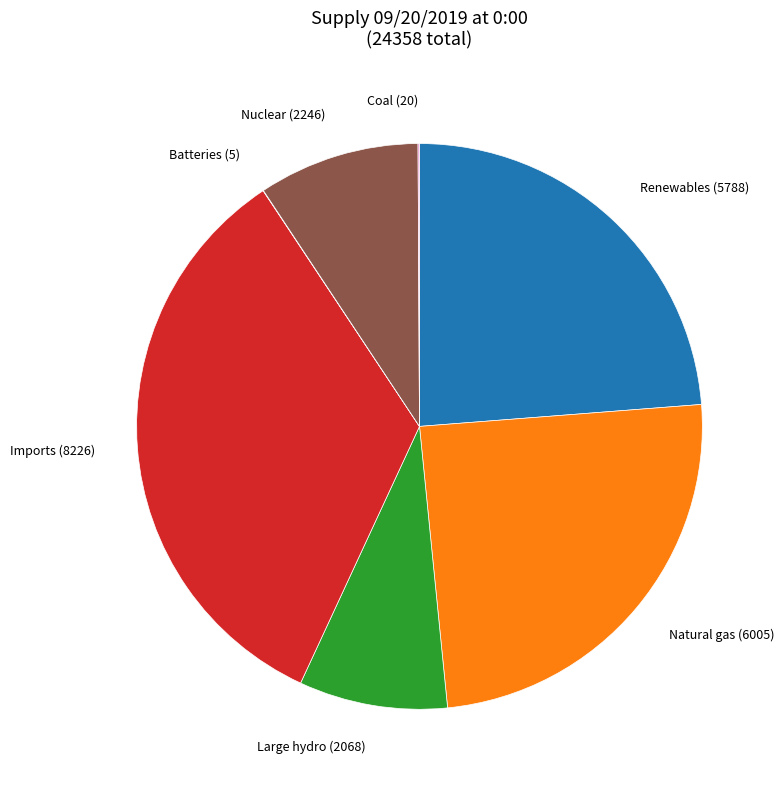

Is there any slice that represents more than half of the pie?

No